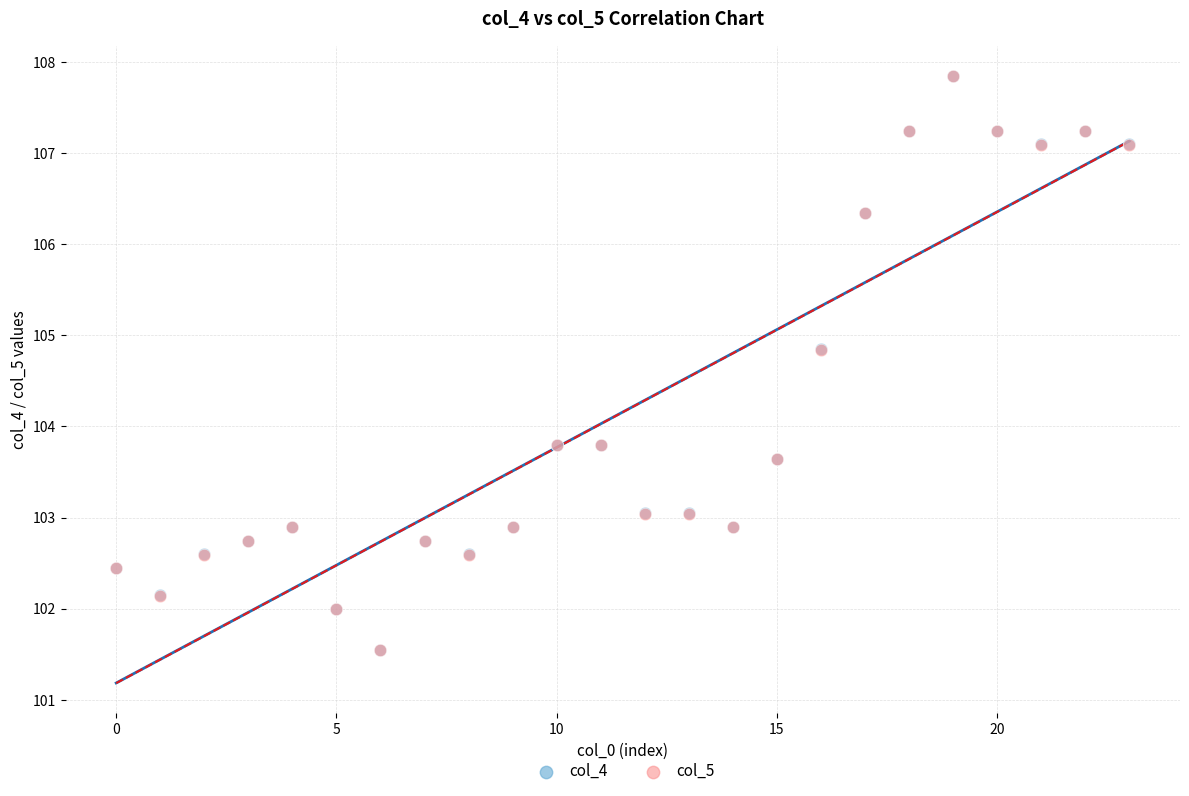

What are all the series names shown in the legend?

col_4, col_5